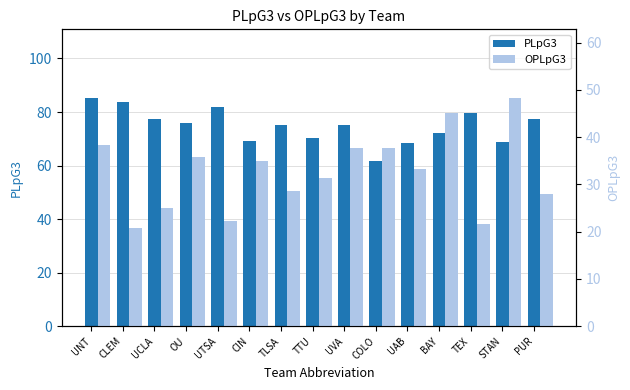

How many data points does each series have?

15